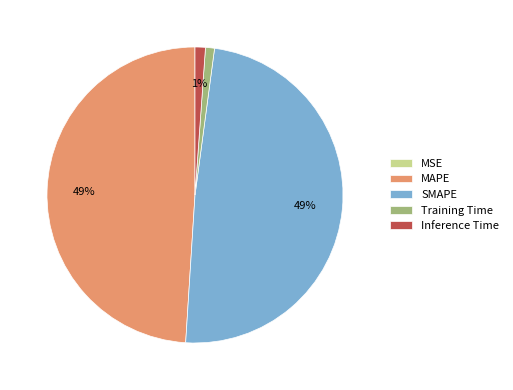

To the nearest percent, what is the combined percentage of SMAPE and Inference Time?

50%